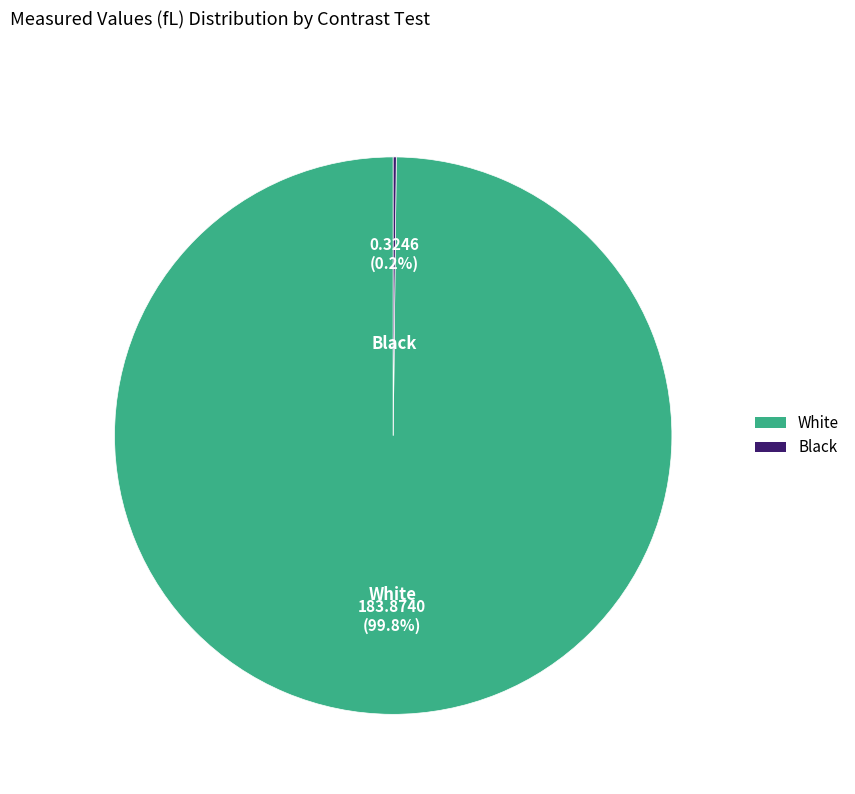

Is there any slice that represents more than half of the pie?

Yes